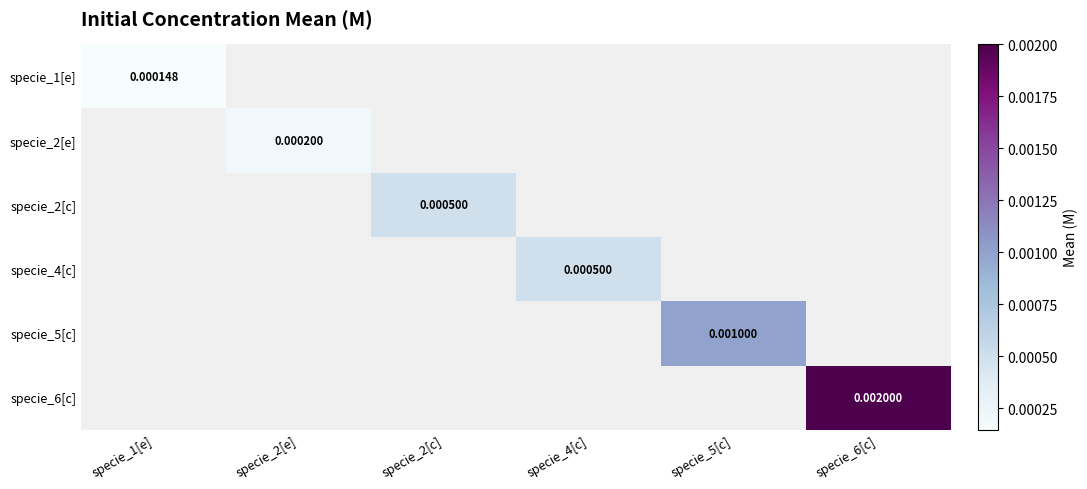

At which category does the chart reach its minimum across all series?

specie_1[e]